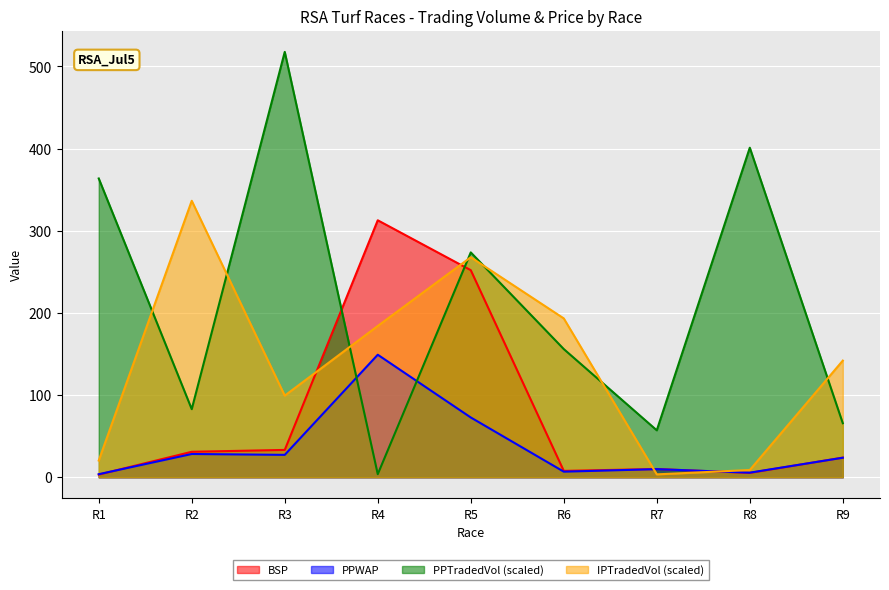

Where do IPTRADEDVOL and PPWAP first cross each other?

R6 and R7